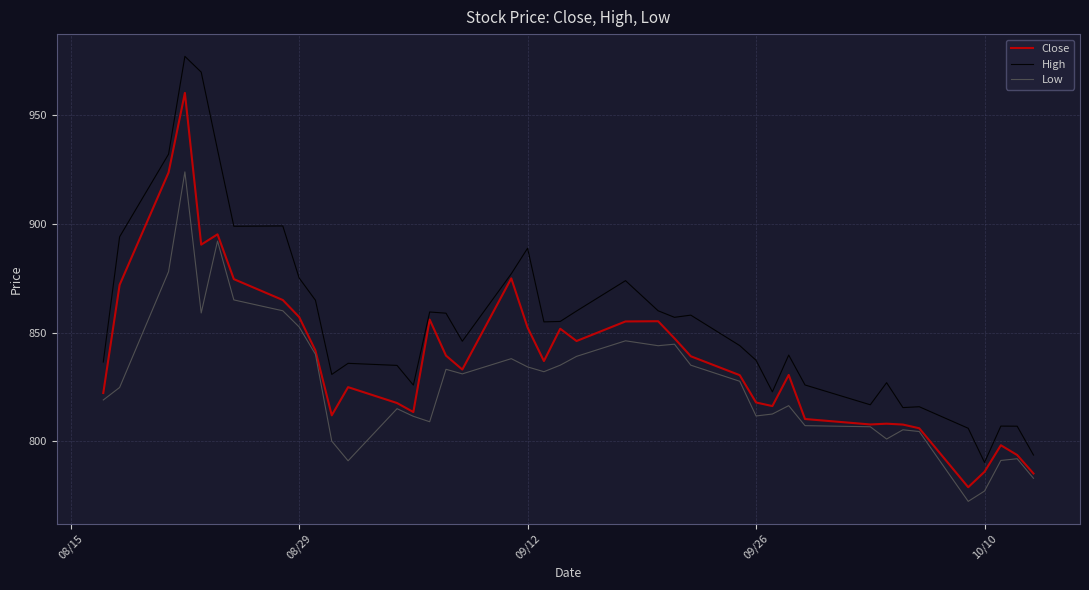

True or false: High and Low intersect in this chart.

False